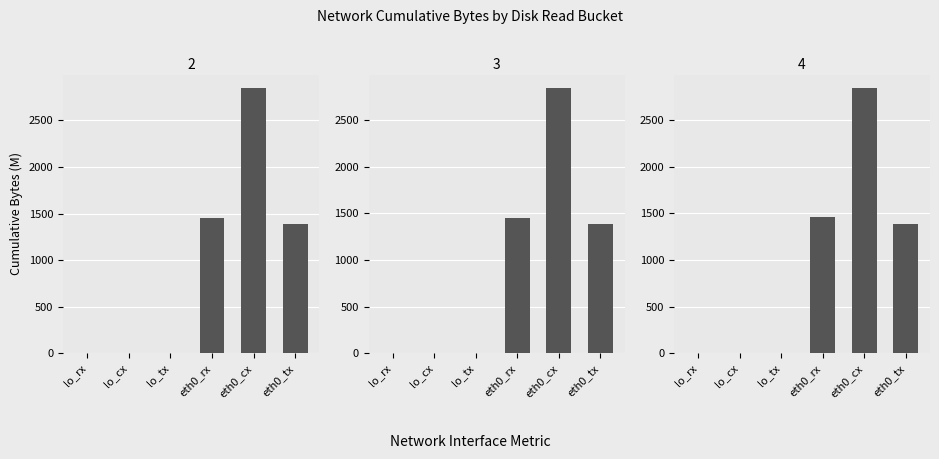

At which label is 204800 bytes closest to 1424?

eth0_rx